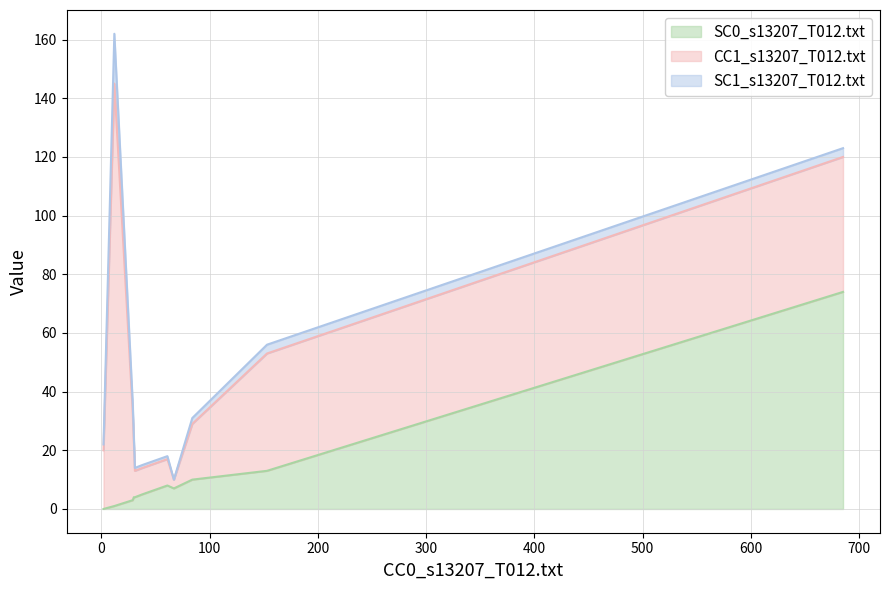

What are all the series names shown in the legend?

SC0_s13207_T012.txt, CC1_s13207_T012.txt, SC1_s13207_T012.txt